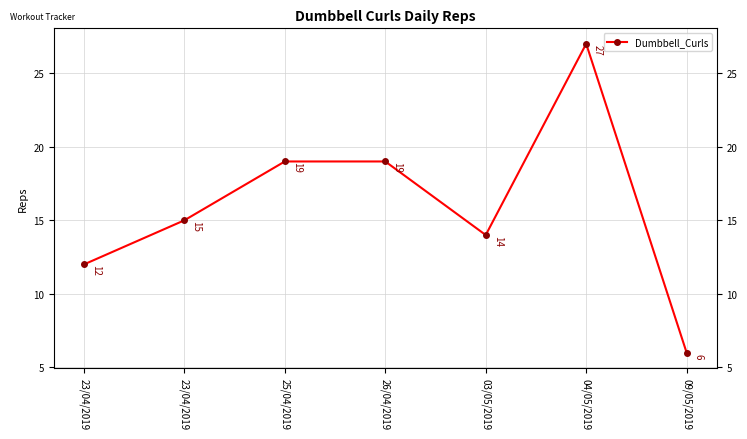

What is the difference between the second highest and minimum values?

13